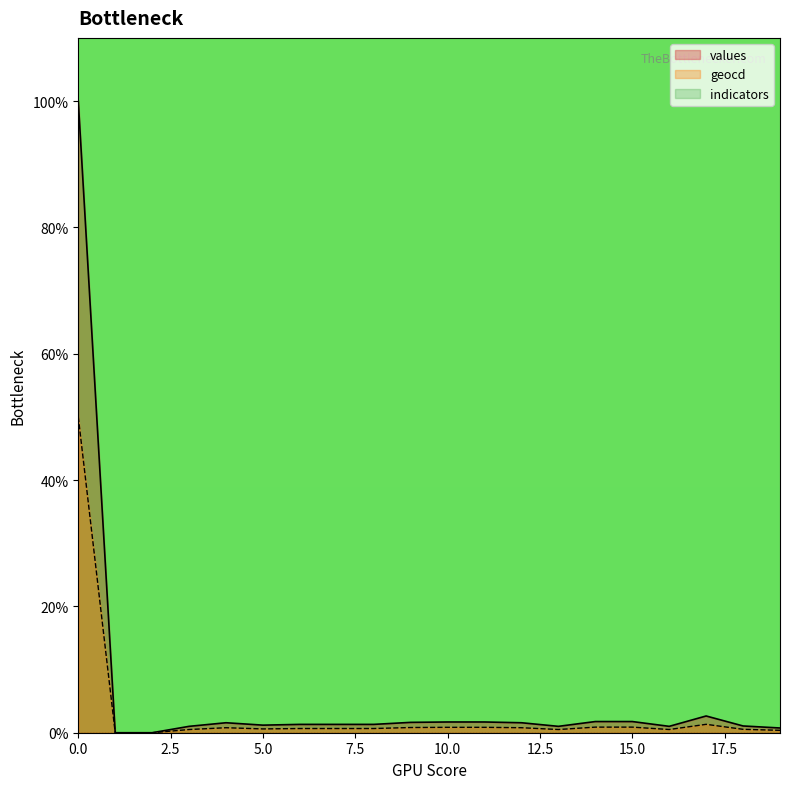

What is the difference between the geocd values at 13 and 14?

0.4